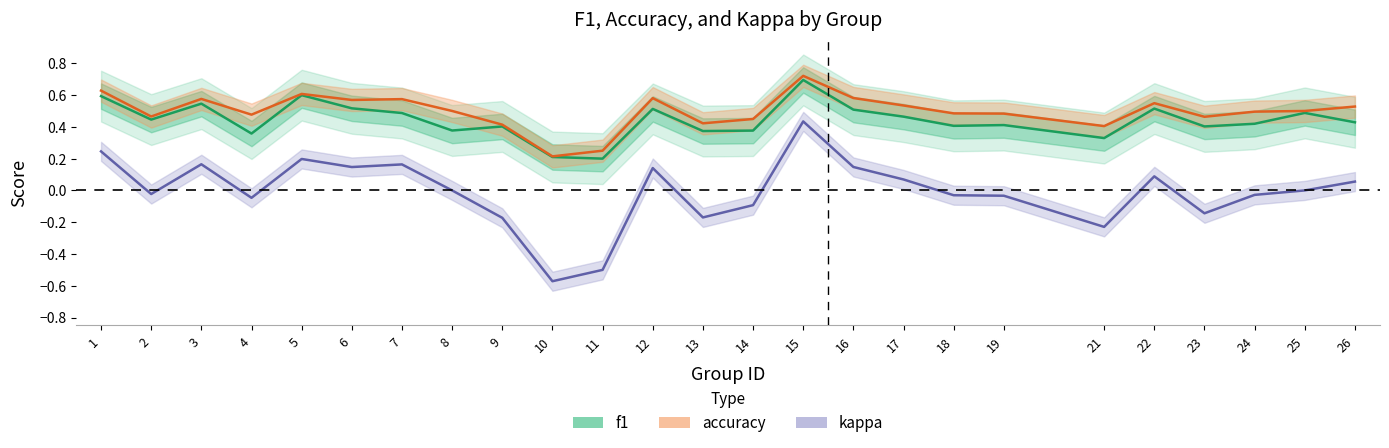

Does the chart display data point markers on the line(s)?

No